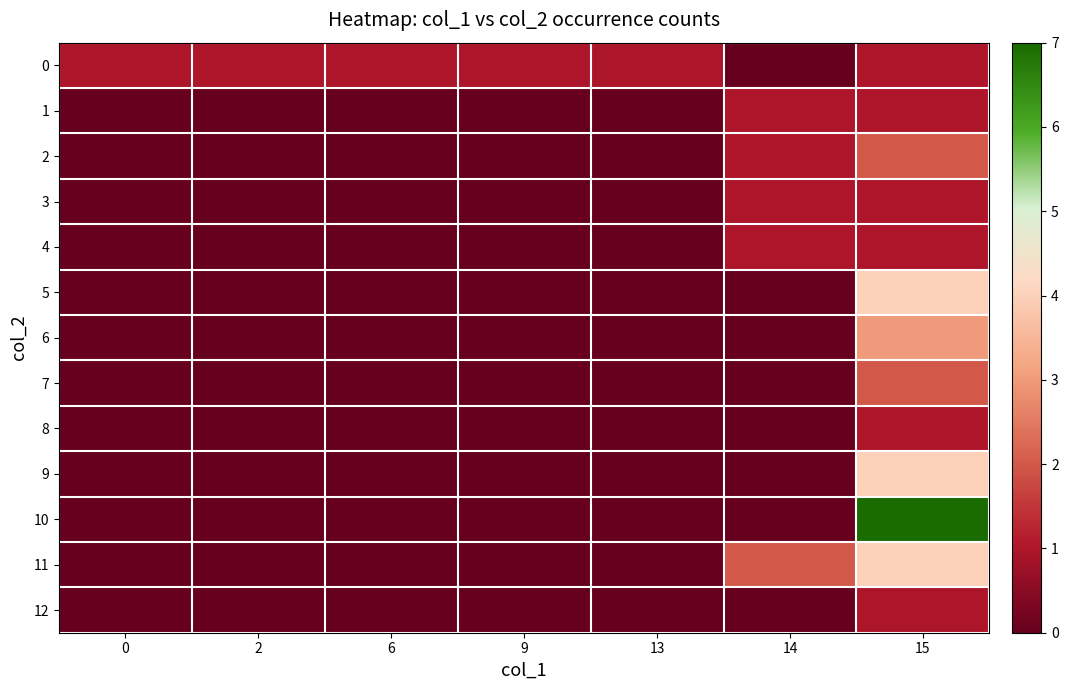

At how many categories does at least one series exceed 4?

1